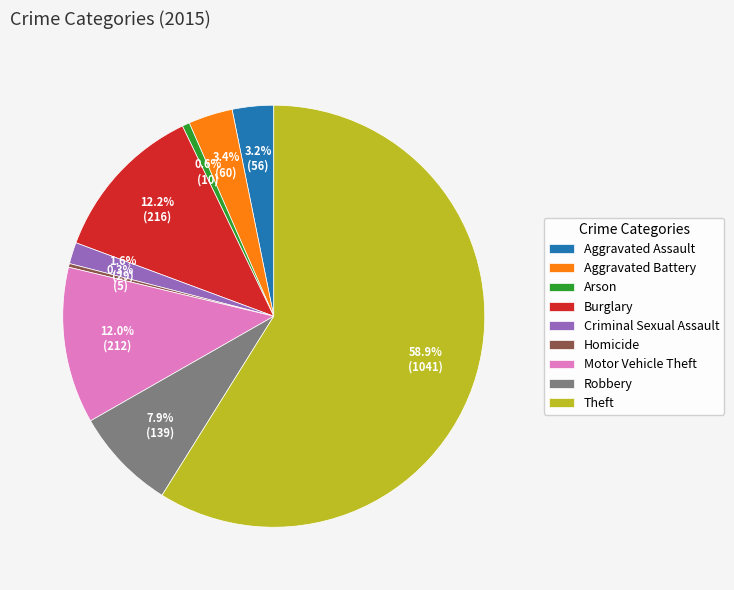

To the nearest percent, what is the difference between the largest and smallest slice percentages?

59%